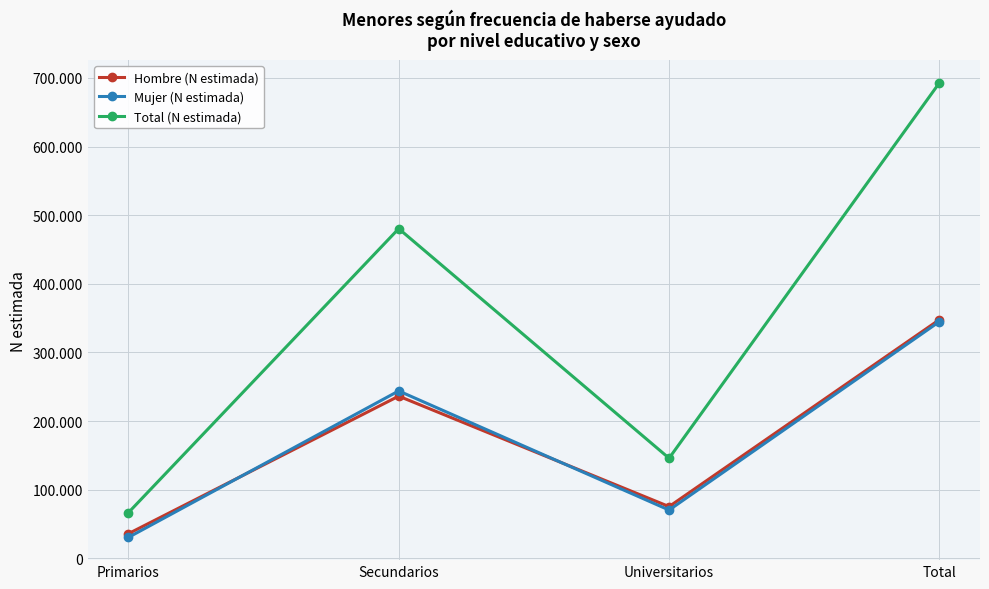

How many Total (N estimada) values are between 145965 and 692956?

3